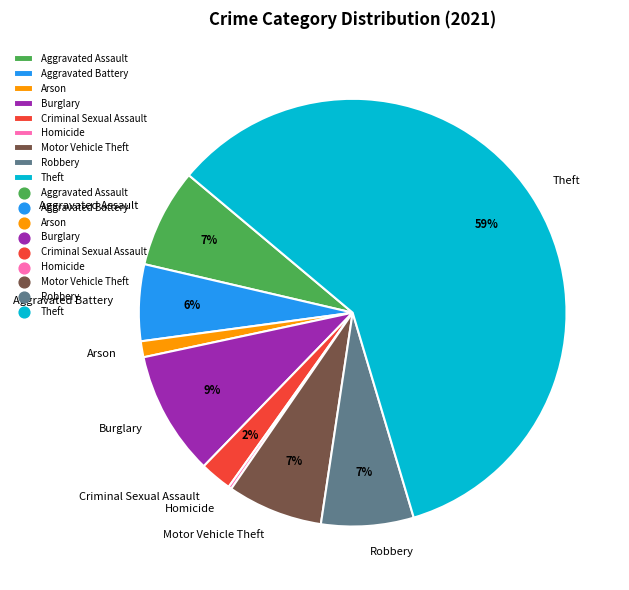

Does Theft represent more than half of the total?

Yes